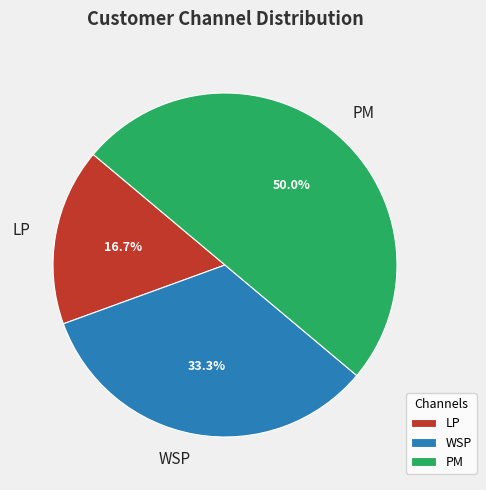

Which has a higher value, LP or PM?

PM